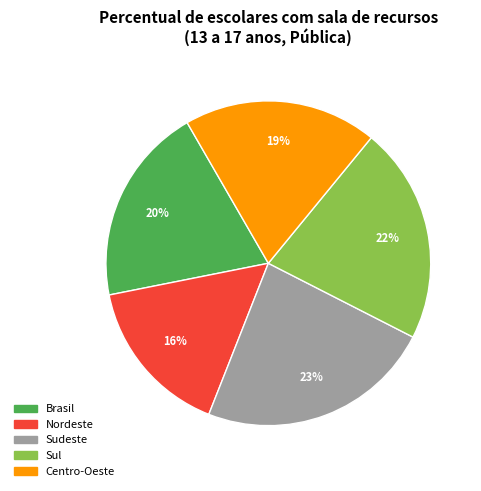

What is the smallest slice in the pie chart?

Nordeste